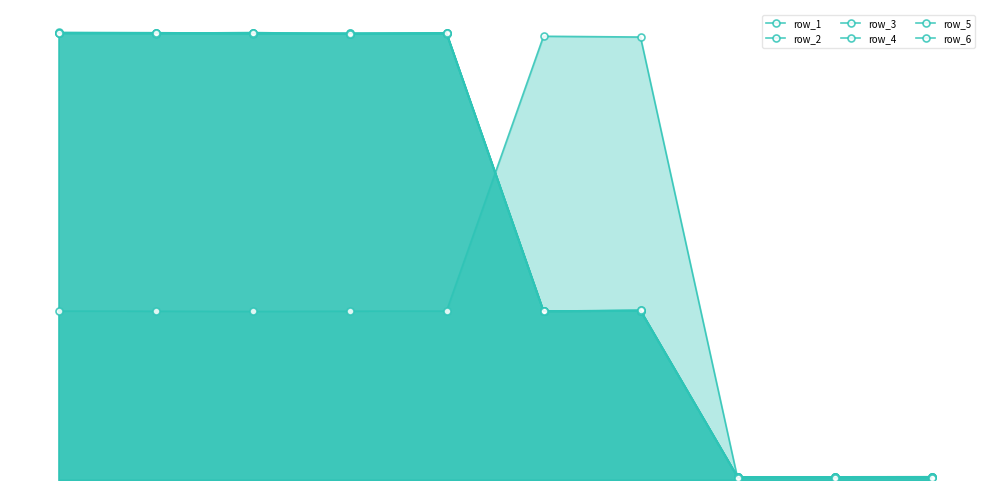

What is the sum of all row_3 values?

172429